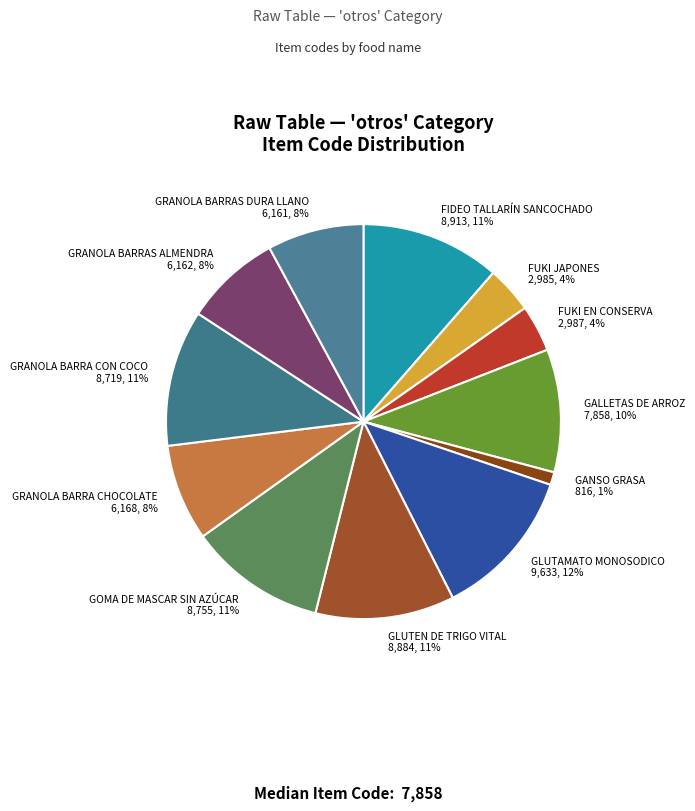

To the nearest percent, what percentage of the pie is GOMA DE MASCAR SIN AZÚCAR?

11%